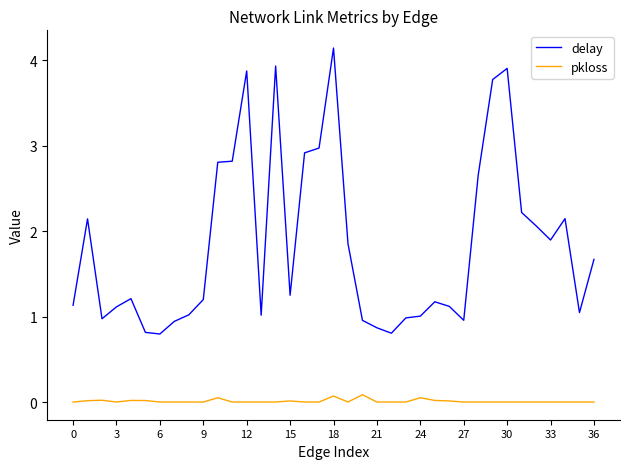

Rank the series by their average value, from lowest to highest.

pkloss, delay